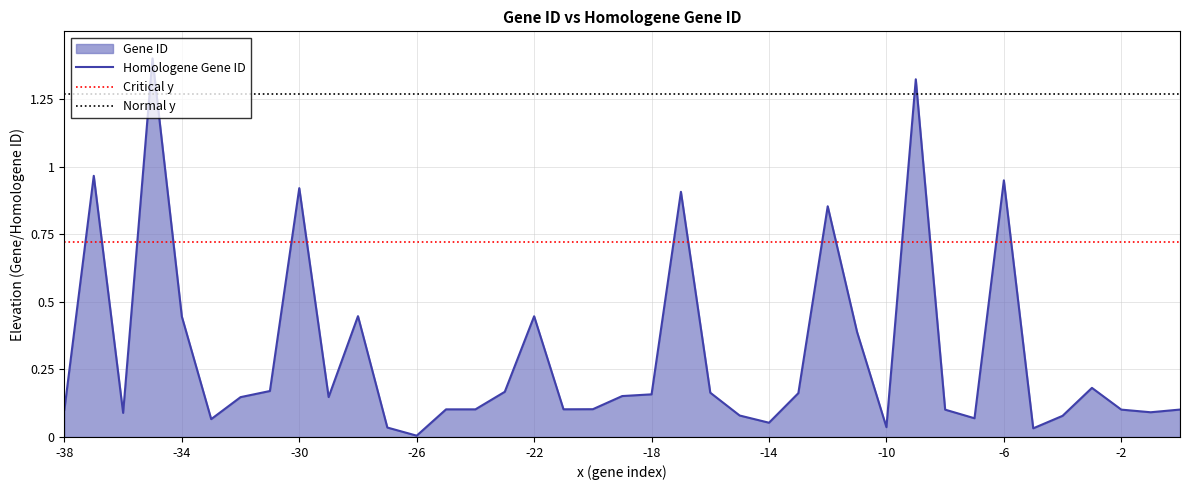

What is the value of the 23rd point from the left?

0.2